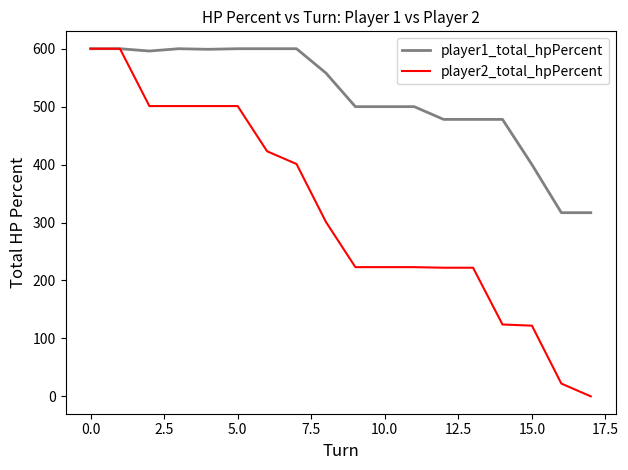

How many lines are shown in the chart?

2